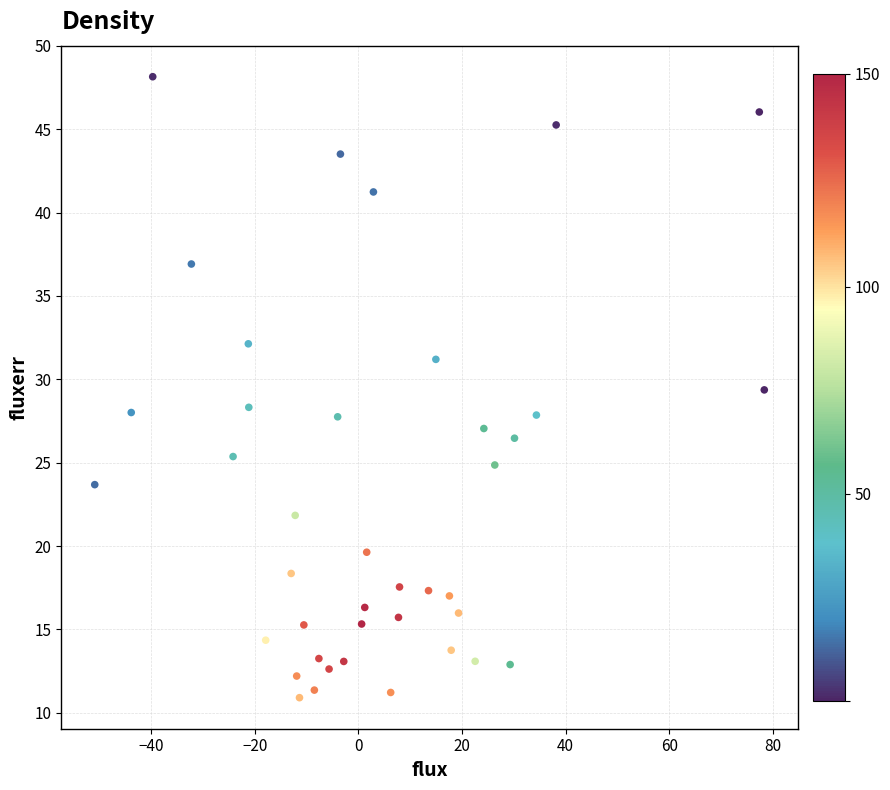

What is the range of Y values (max minus min)?

37.2